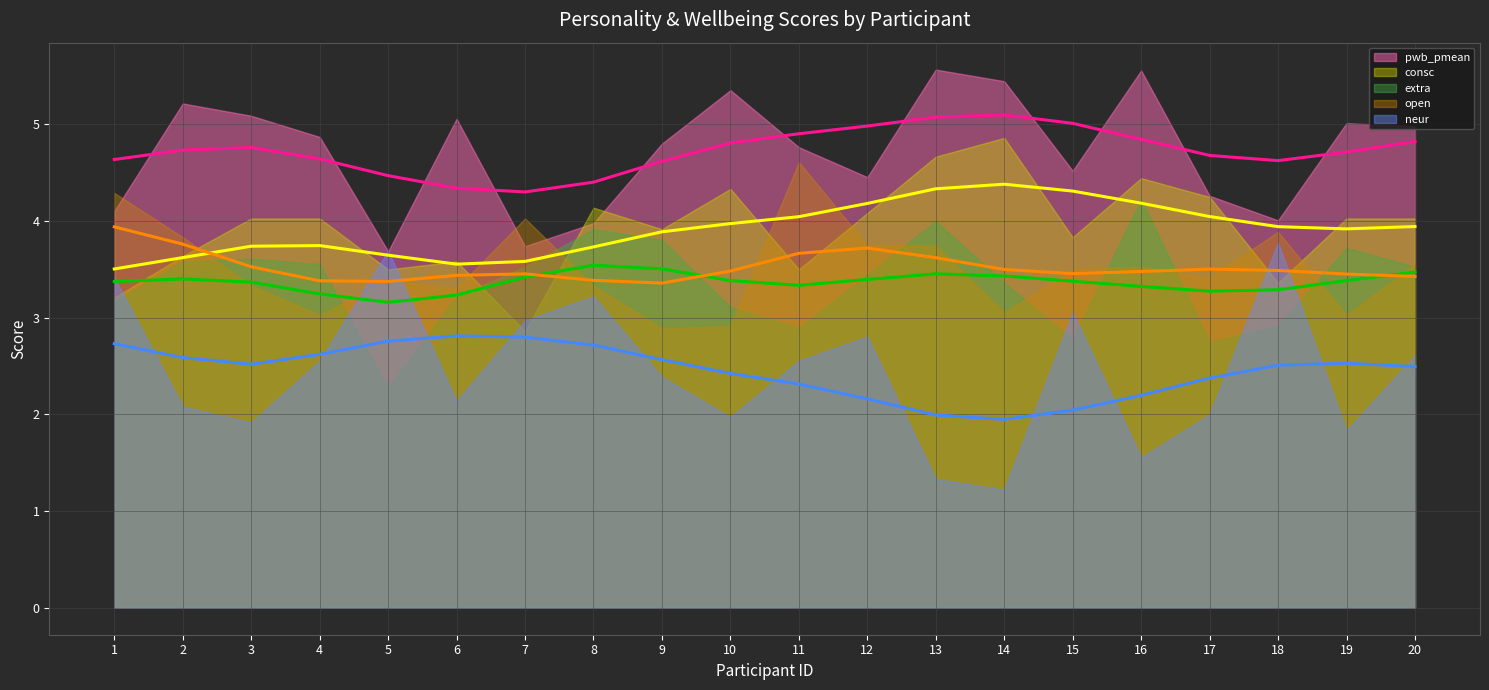

True or false: pwb_pmean (trend) and neur (trend) cross at least once.

False